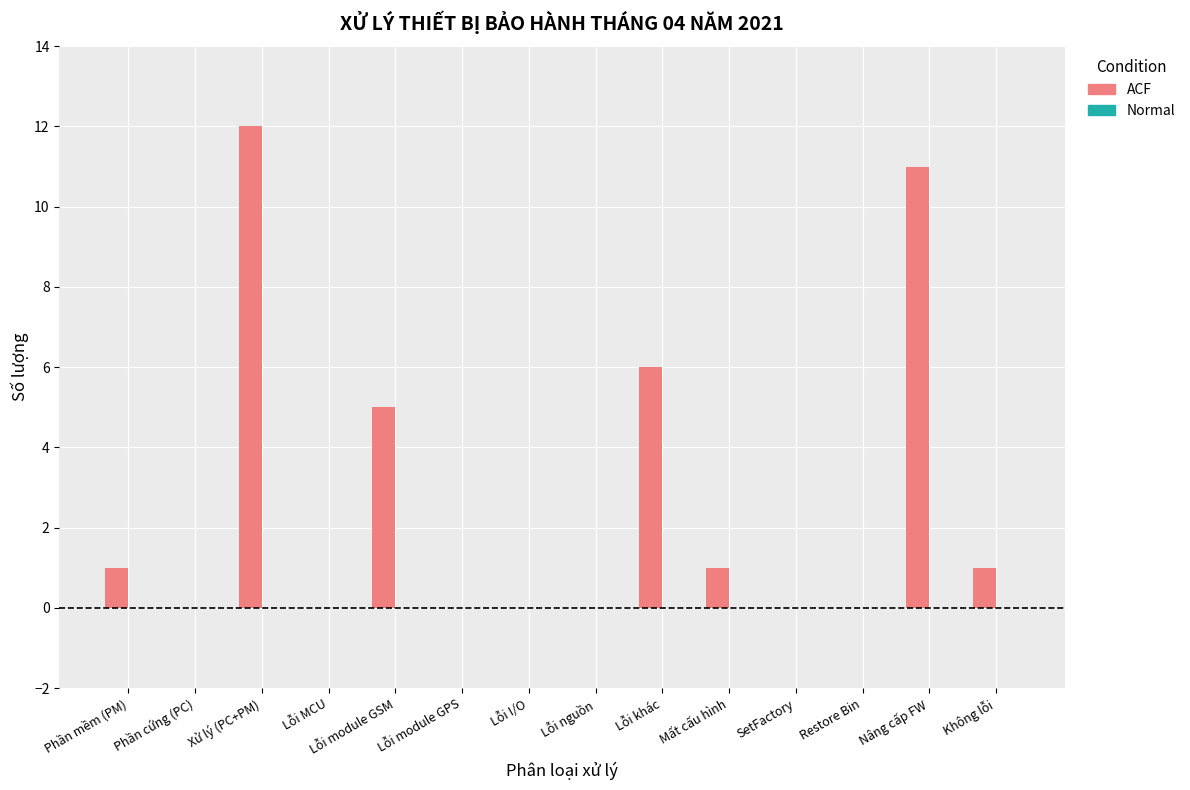

Is it true that the value at Phần cứng (PC) is 0?

True